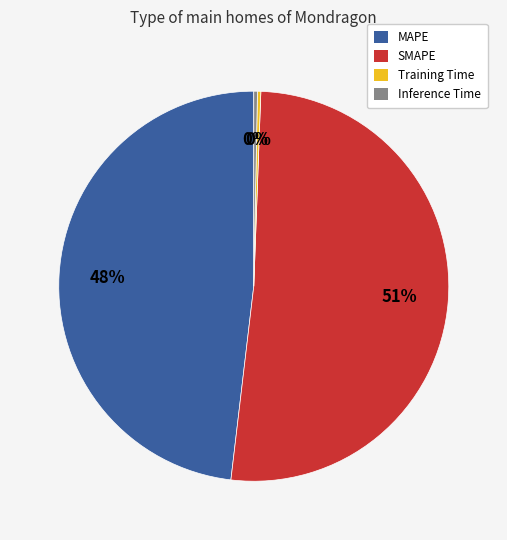

The MAPE slice represents 34% of the pie. True or false?

False